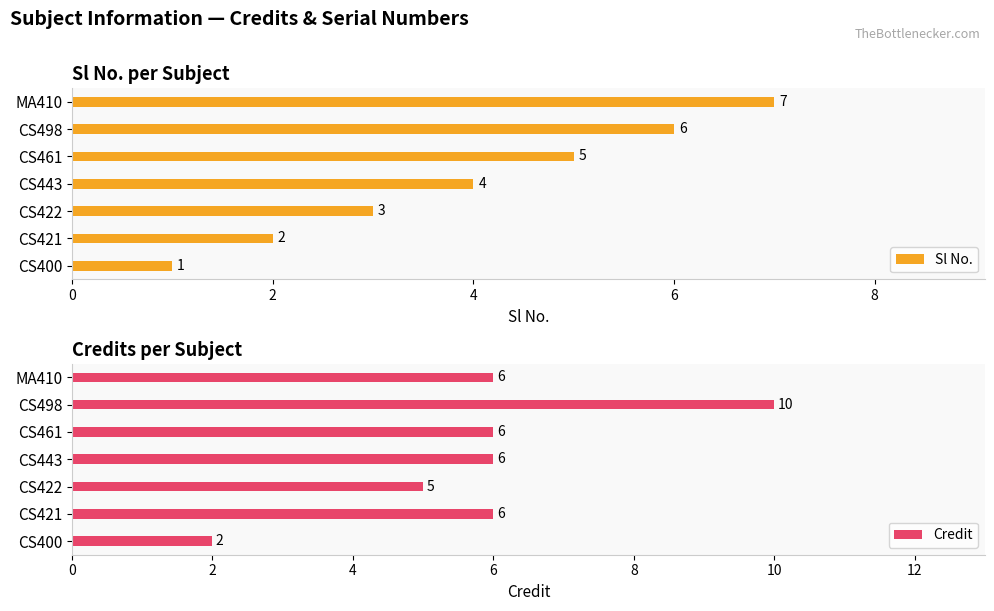

True or false: Credit has a value of 5 at CS422.

True